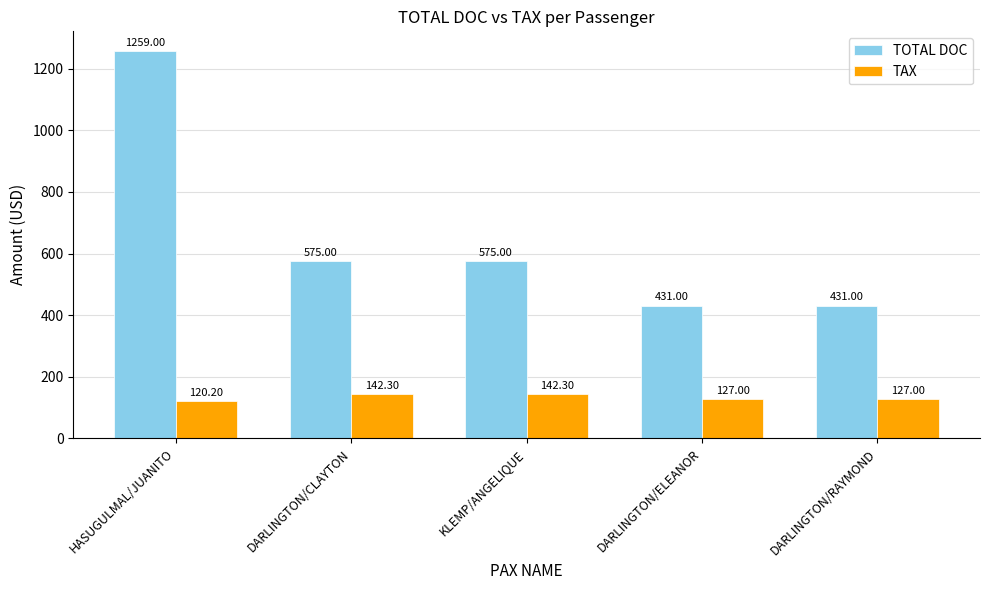

What are all the series names shown in the legend?

TOTAL DOC, TAX